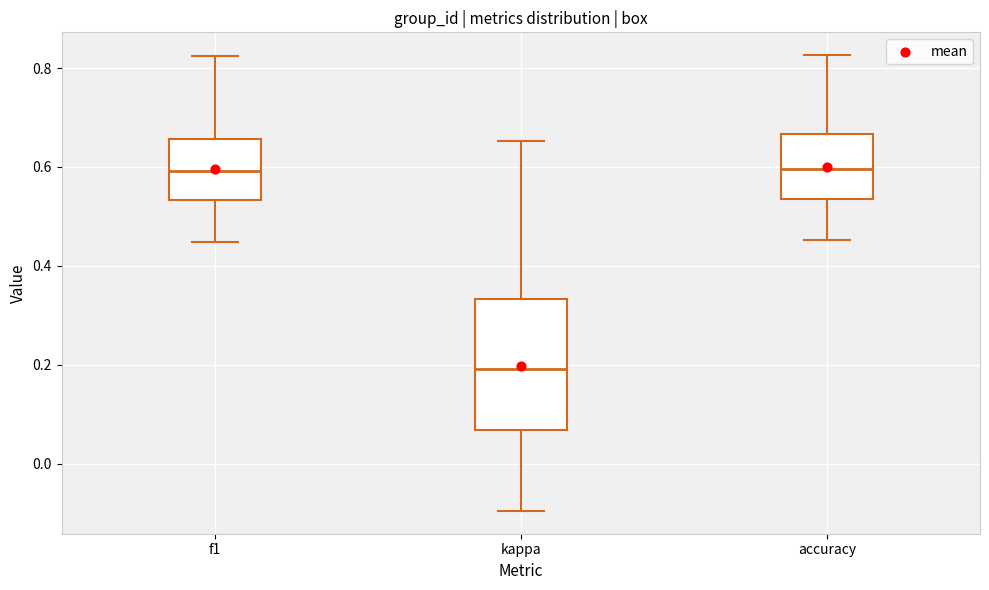

Where does the upper whisker of the box for accuracy end on the y-axis? The values are not printed on the chart, so give them approximately, as read against the axis.

0.82